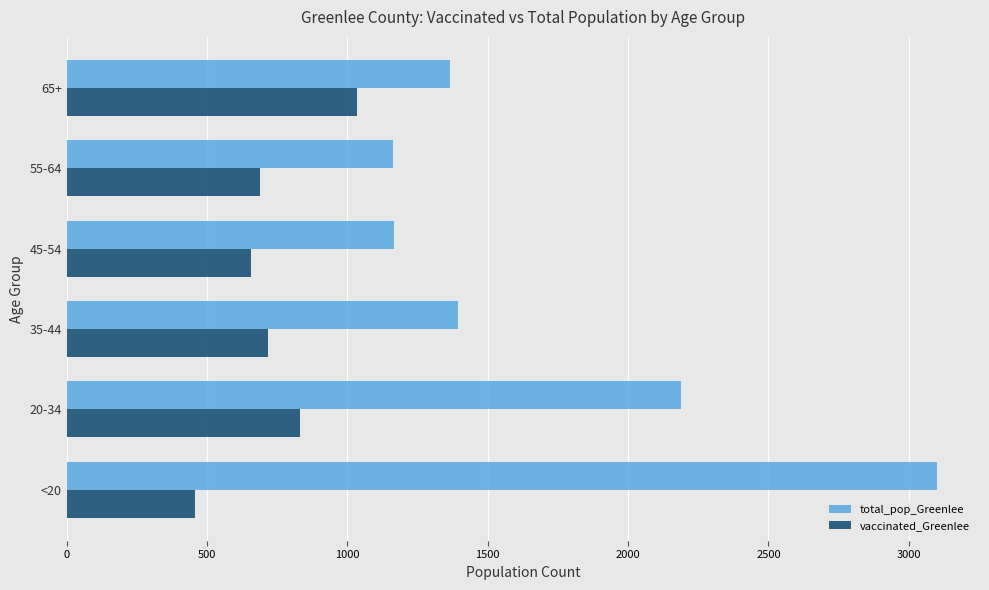

What is the sum of all vaccinated_Greenlee values?

4381